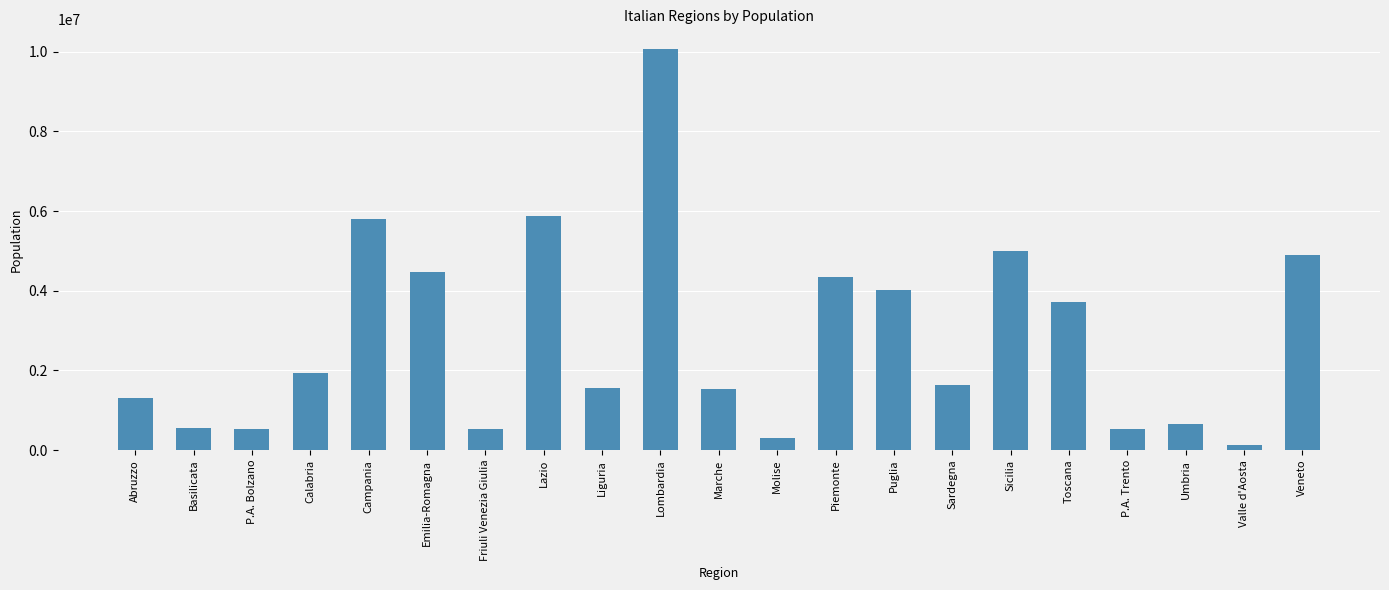

The chart shows a value of 602215 at Sardegna. True or false?

False